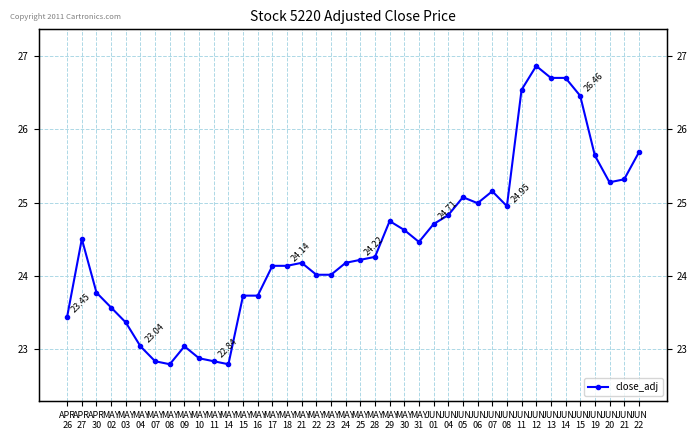

True or false: the data shows 37.1 at MAY
16.

False